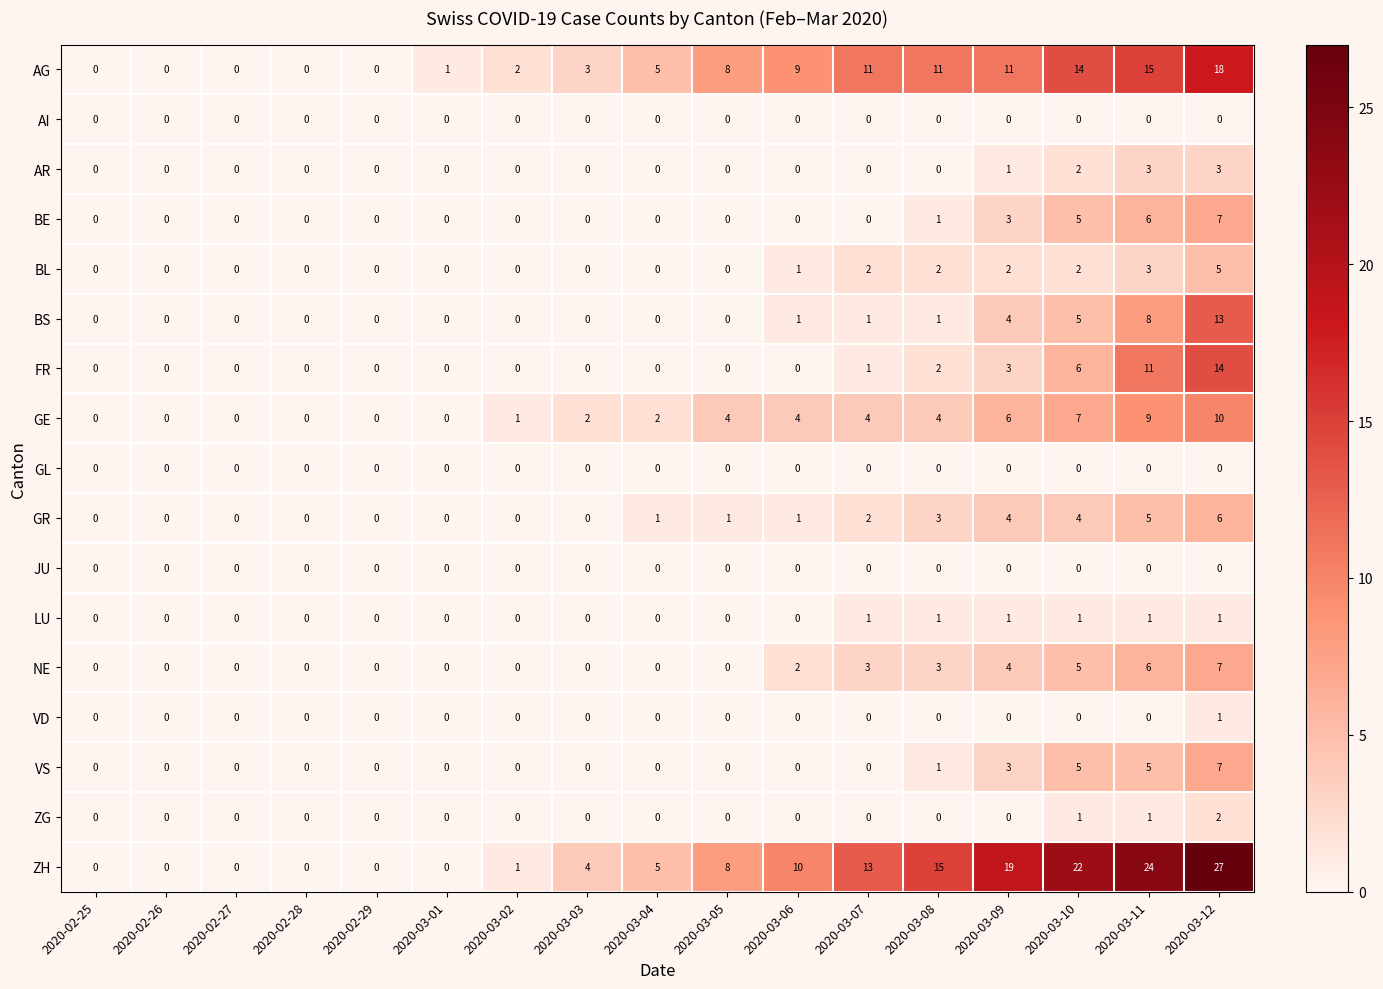

Which series has the largest range (max minus min)?

ZH